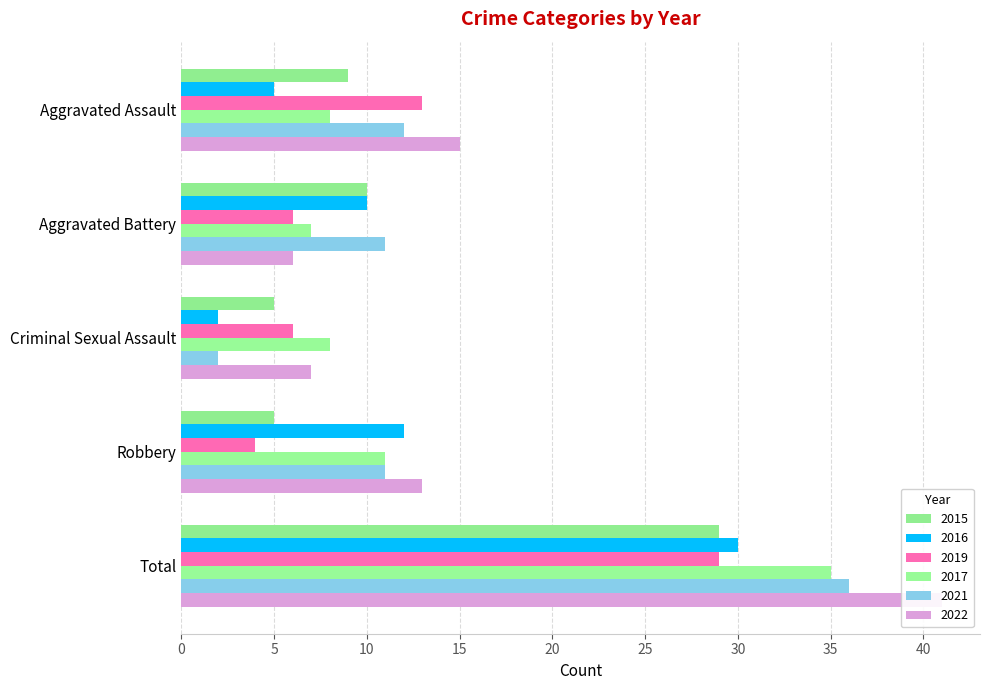

Rank the series by their maximum value, from highest to lowest.

2022, 2021, 2017, 2016, 2015, 2019